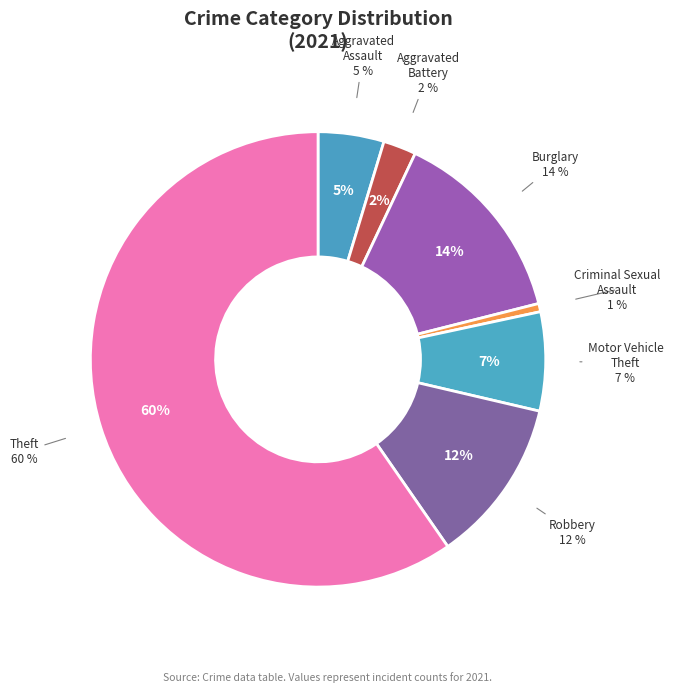

How many segments does this pie chart have?

7